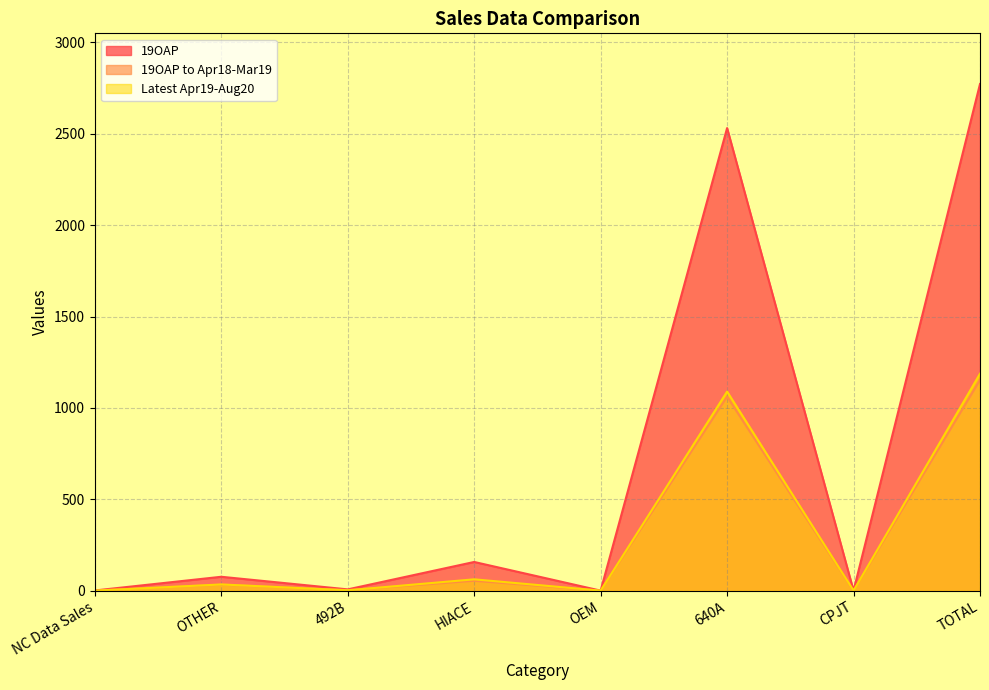

Is it true that 19OAP to Apr18-Mar19 equals 86.2 at HIACE?

False